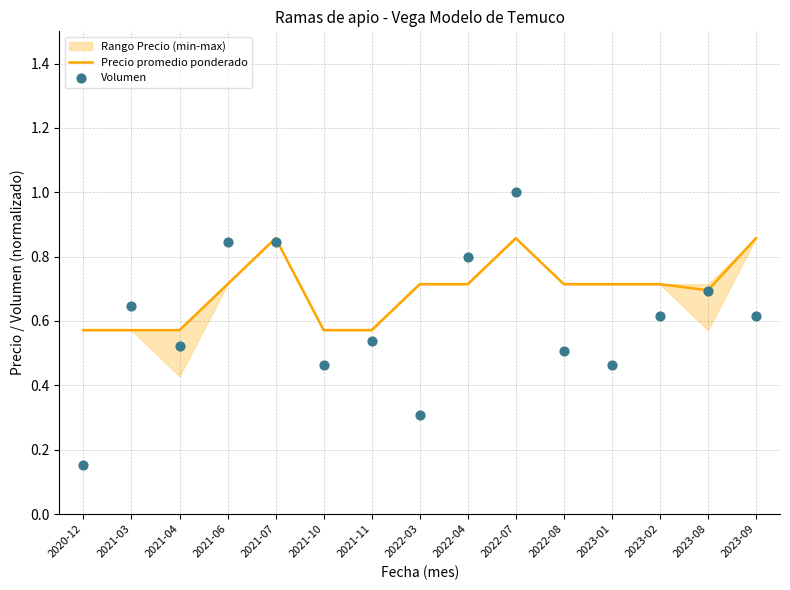

Which series has the largest total across all categories?

Precio promedio ponderado